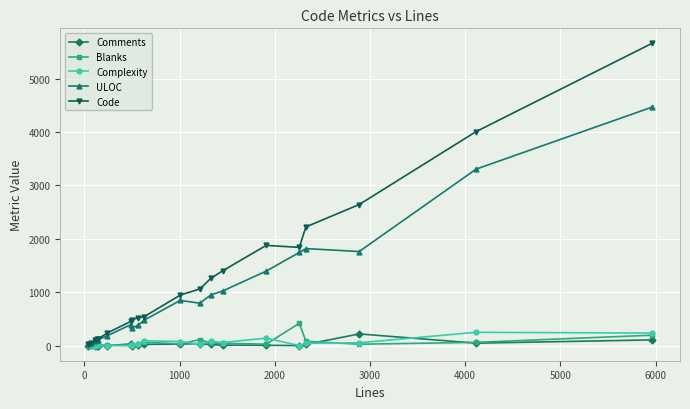

What are all the series names shown in the legend?

Comments, Blanks, Complexity, ULOC, Code